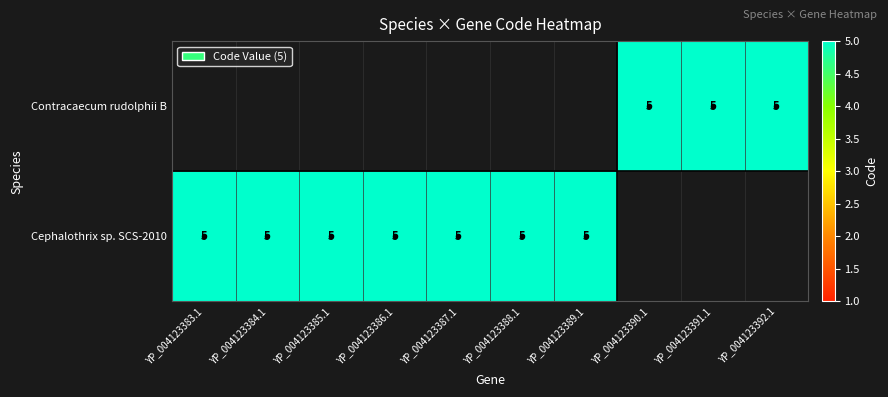

Between 4 and 6, which series saw the biggest shift?

Cephalothrix sp. SCS-2010